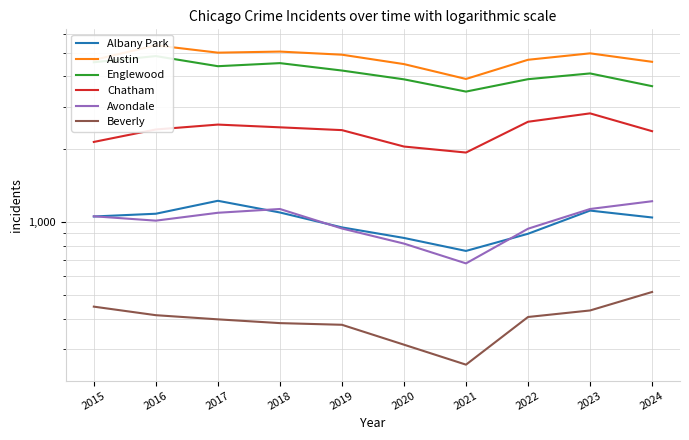

True or false: Avondale has more than 2 interior local peaks.

False